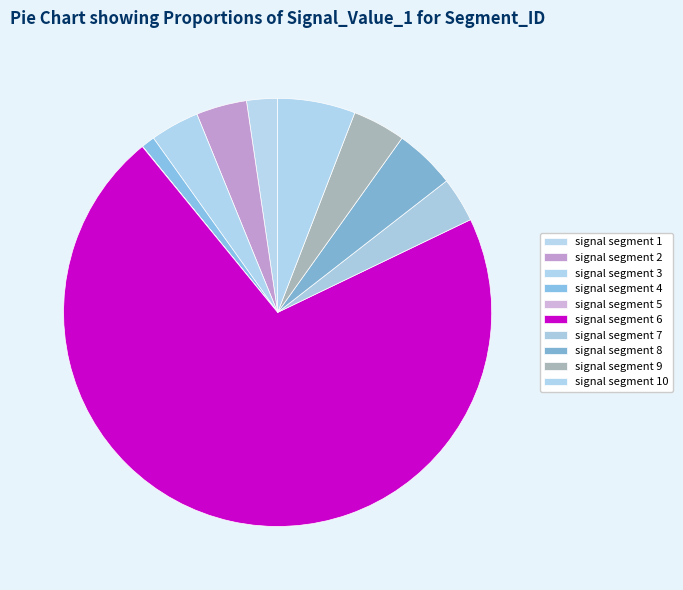

Which category has the smallest portion of the pie?

signal segment 5